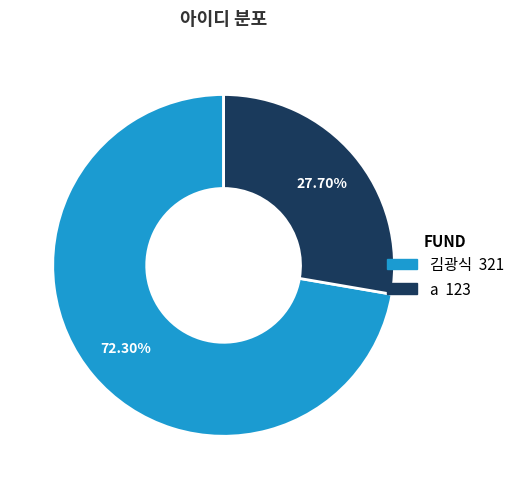

What is the total percentage of a and 김광식?

100.0%